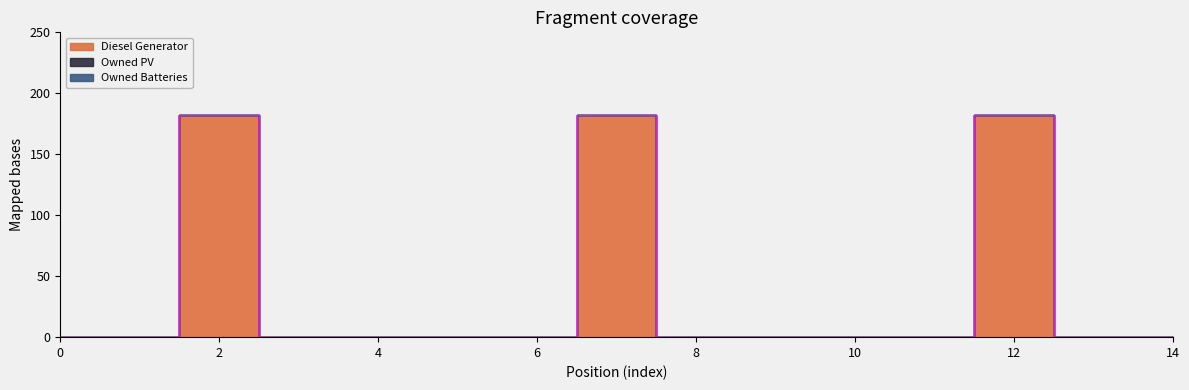

List the series in order of their peak value, highest first.

Diesel Generator, Owned PV, Owned Batteries